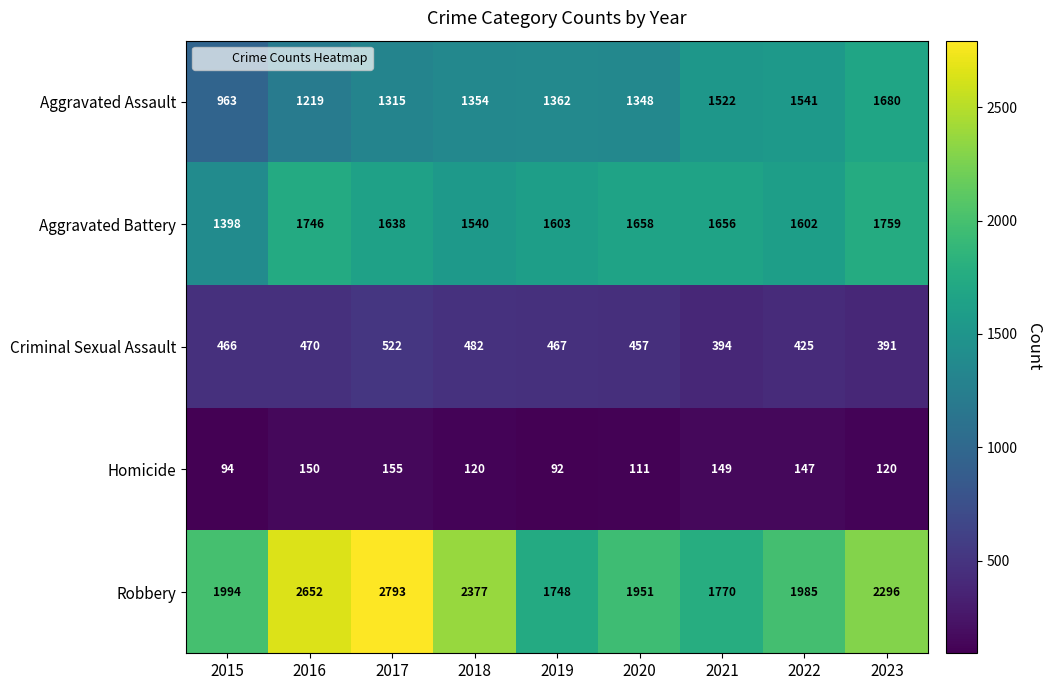

True or false: Criminal Sexual Assault has a value of 682 at 2021.

False